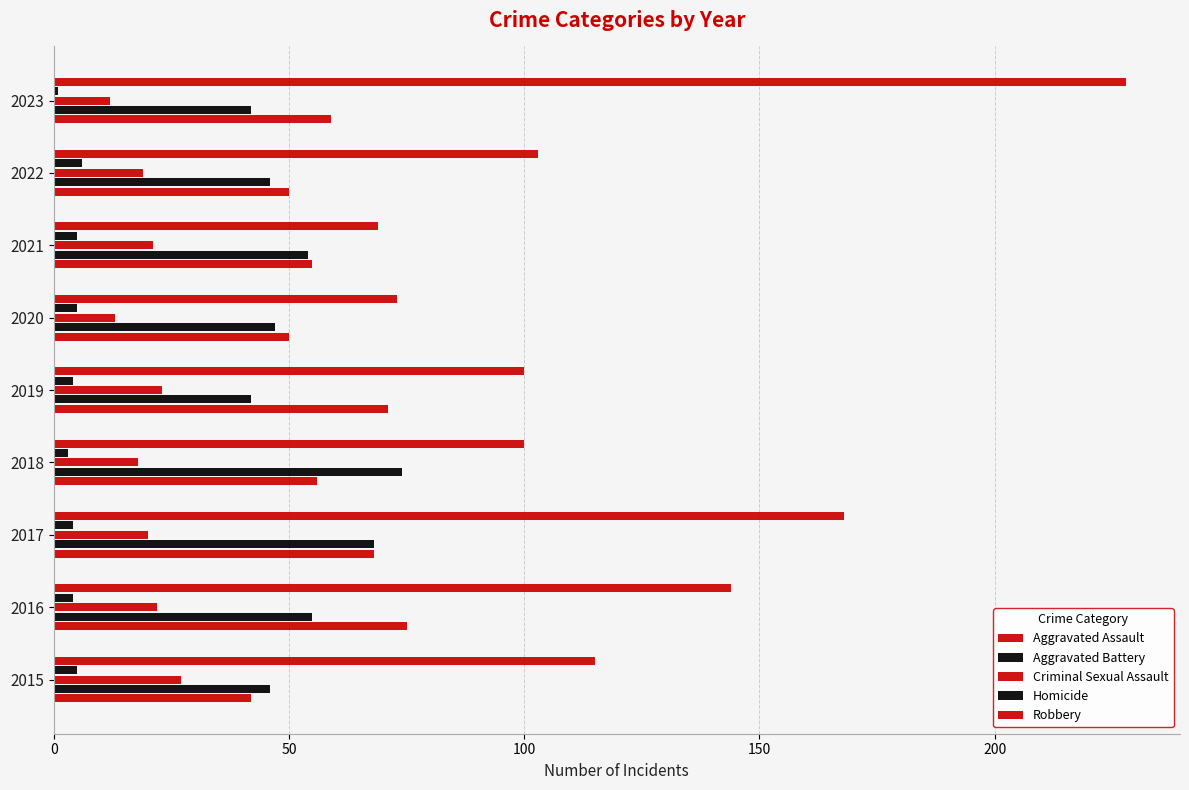

How many data points in Aggravated Assault are less than 56?

4